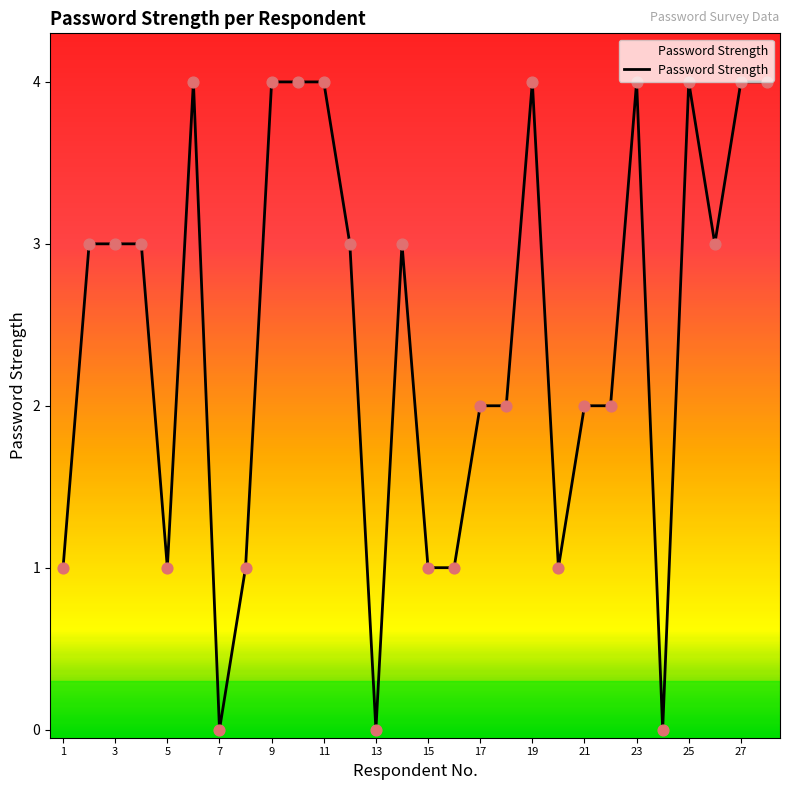

What is the difference between the maximum and minimum values?

4